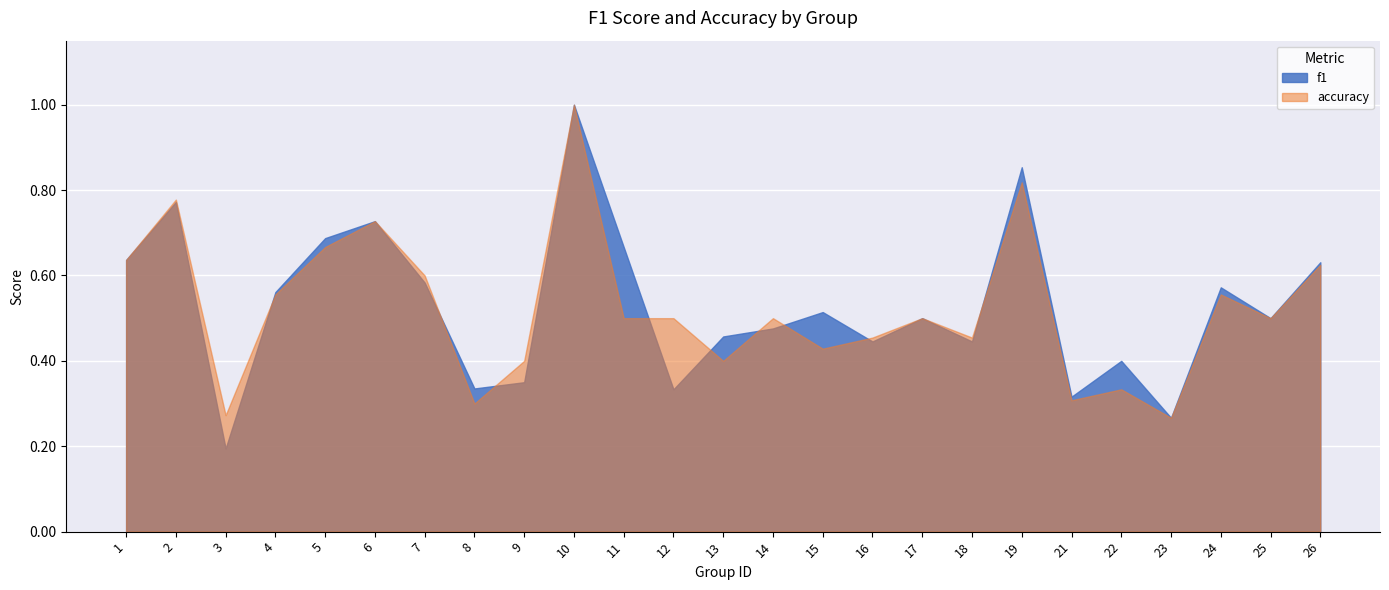

What is the spread (max minus min) of values at 13?

0.1